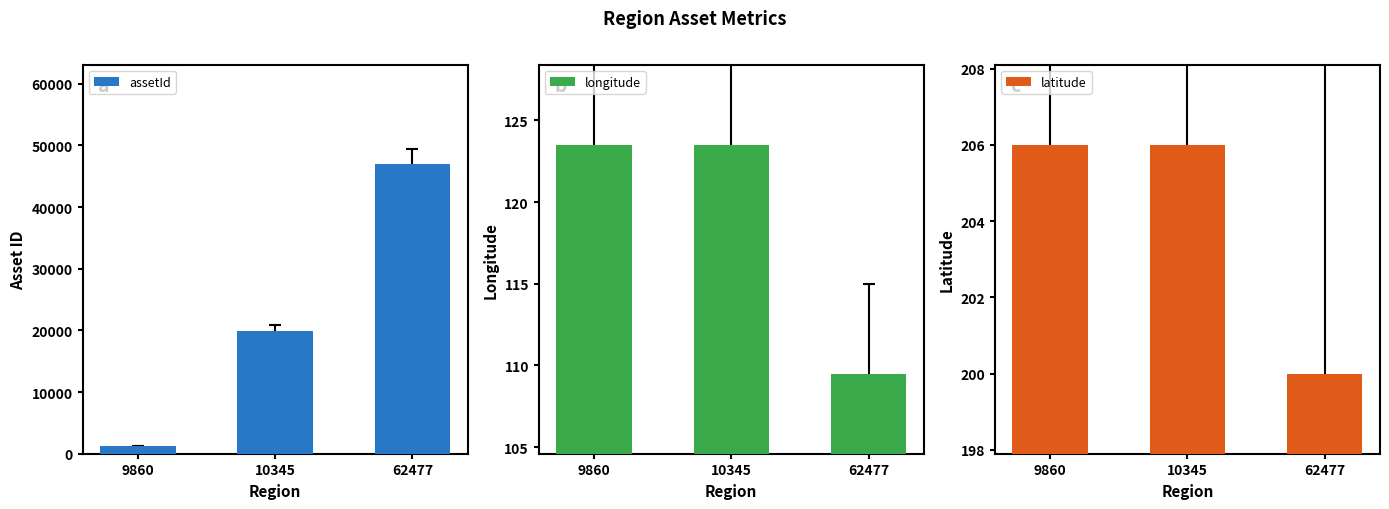

Read the assetId value at 62477.

47058